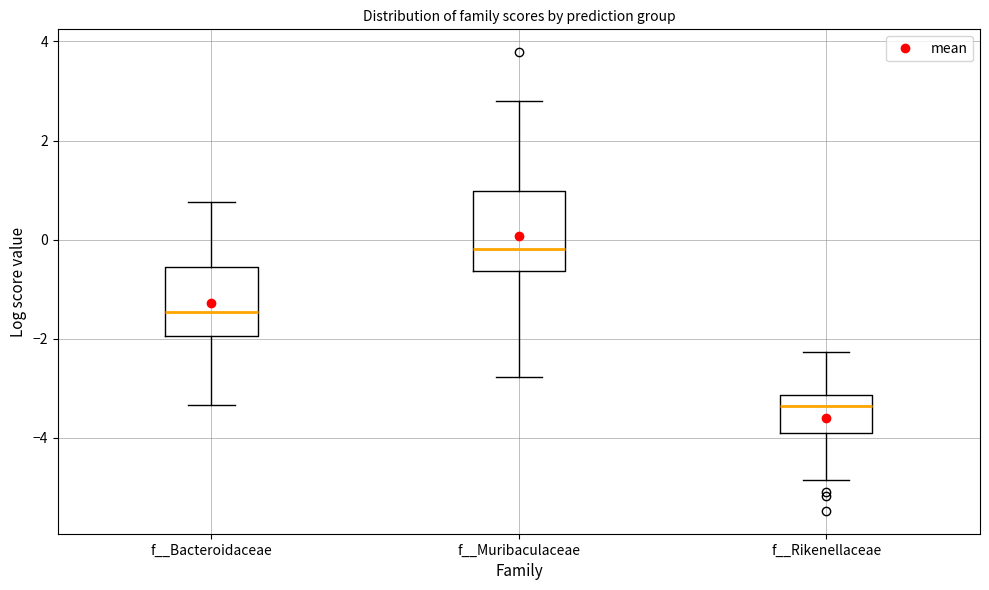

Reading left to right, transcribe this box plot: for each box, give where its median line is, the range the box spans, and where its two whiskers end, as read against the y-axis. The values are not printed on the chart, so give them approximately, as read against the axis.

f__Bacteroidaceae: median -1.4, box -2.0 to -0.6, whiskers -3.4 to 0.8
f__Muribaculaceae: median -0.2, box -0.6 to 1.0, whiskers -2.8 to 2.8
f__Rikenellaceae: median -3.4, box -3.8 to -3.2, whiskers -4.8 to -2.2